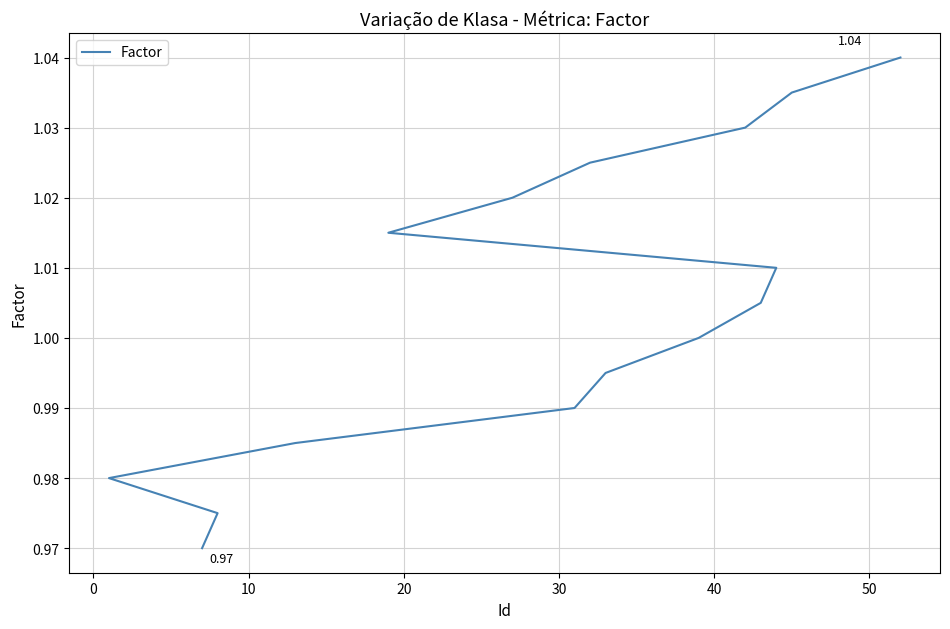

Between 10 and 50, which is larger?

10